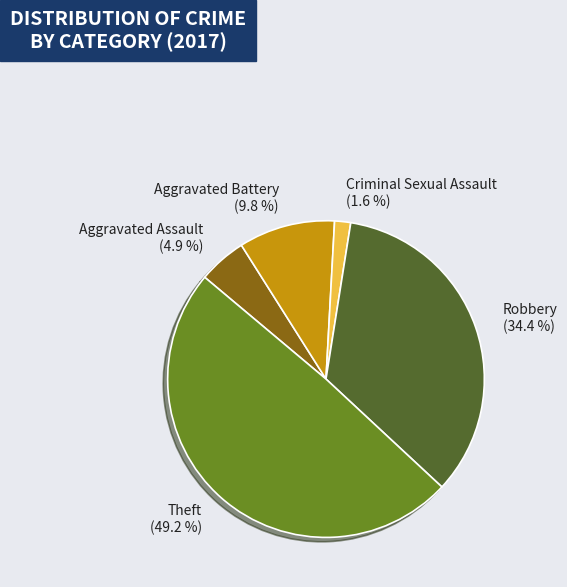

Between Criminal Sexual Assault and Robbery, which is larger?

Robbery